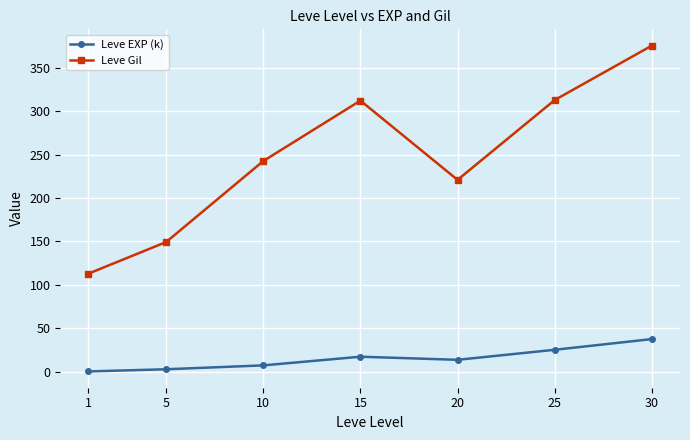

True or false: Leve EXP (k) and Leve Gil cross at least once.

False